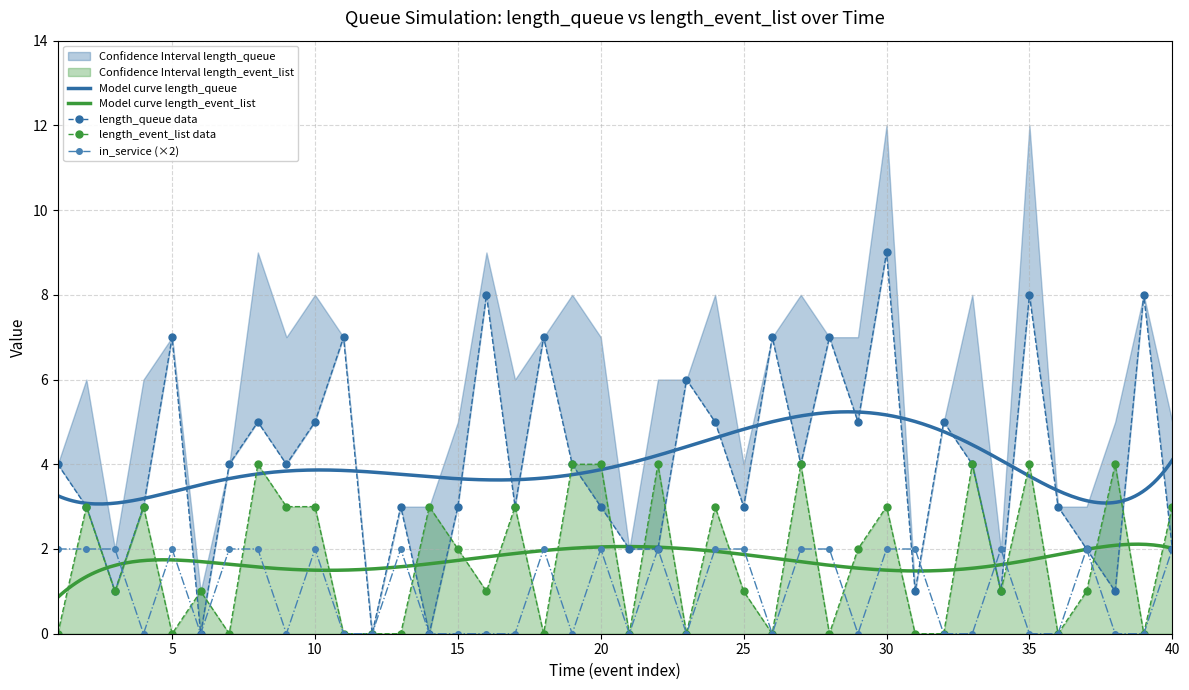

Which series has the largest total across all categories?

length_queue